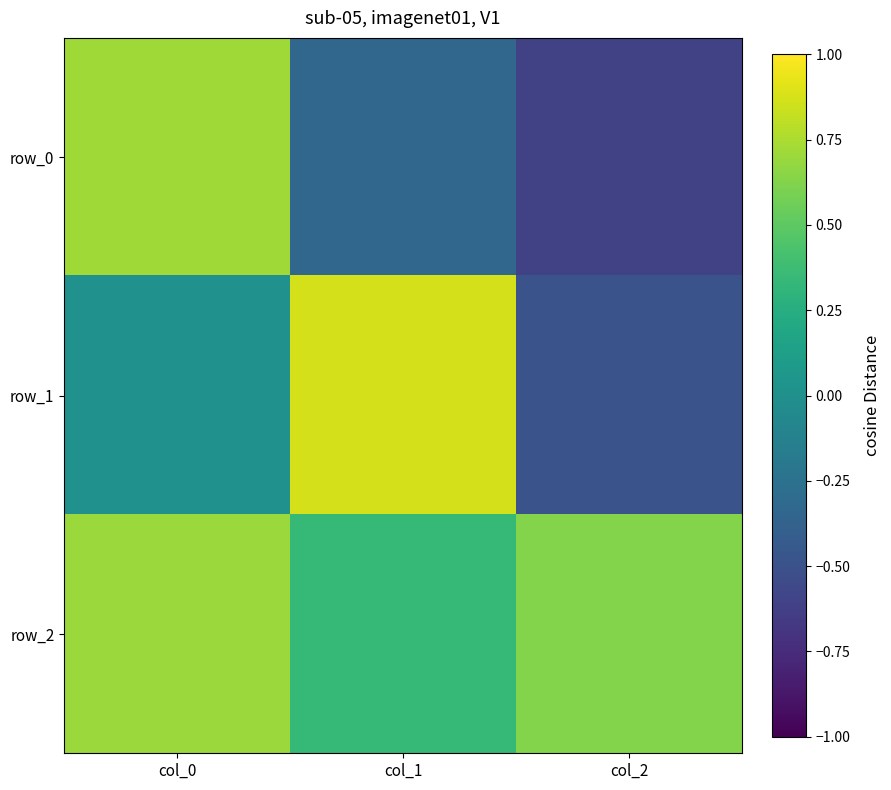

Which series has the widest spread of values?

row_1